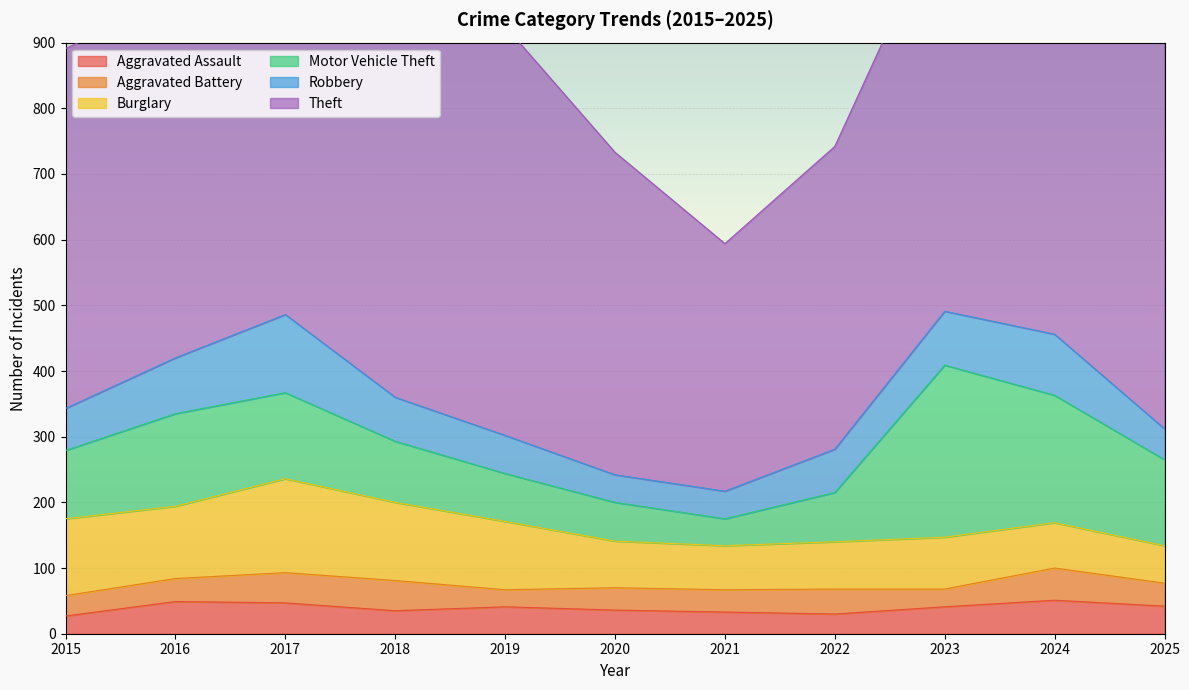

What is the difference between the maximum and minimum values in the Motor Vehicle Theft series?

221